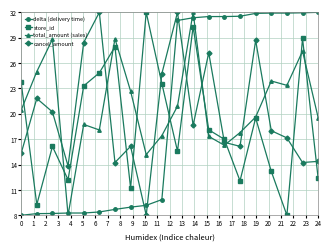

What is the value of the delta (delivery time) point at the 11th from the left?

31.0